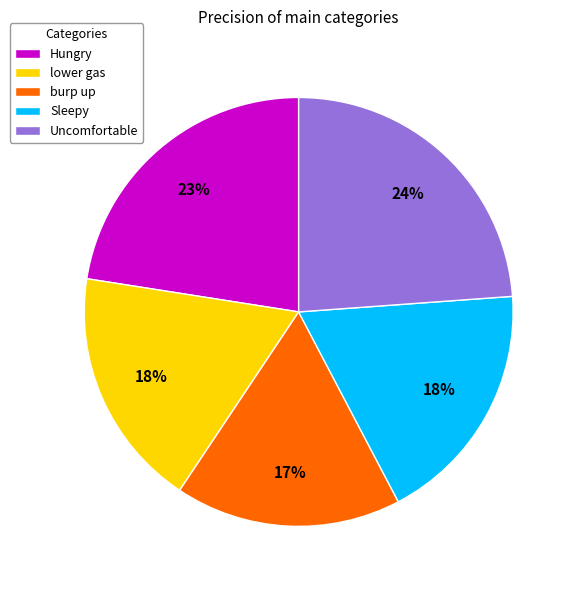

What is the smallest slice in the pie chart?

burp up